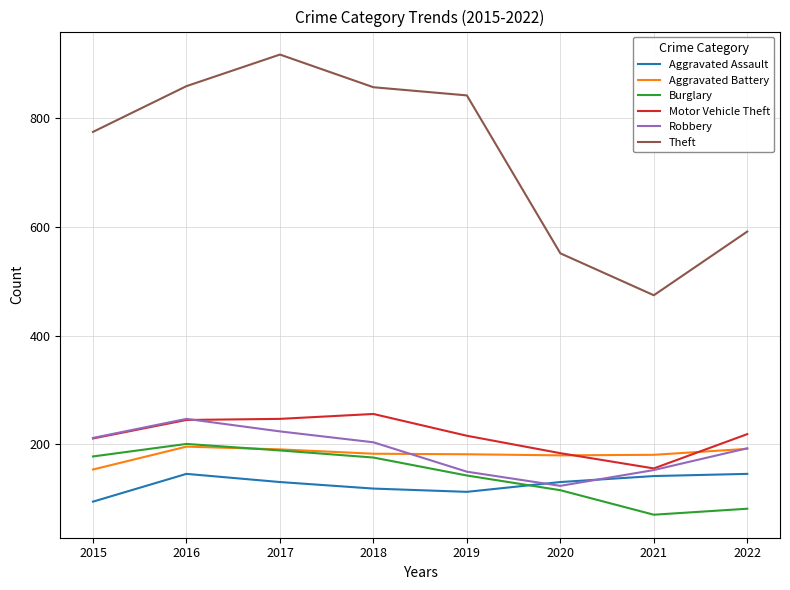

Which series ends up on top after the final intersection of Robbery and Motor Vehicle Theft?

Motor Vehicle Theft